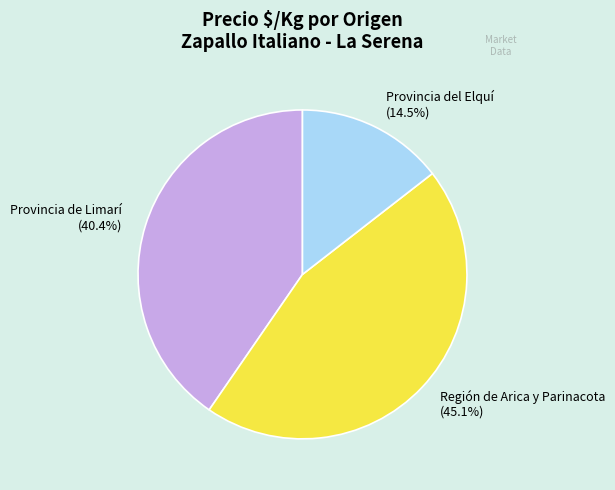

How much of the chart is everything except Provincia del Elquí?

85.5%